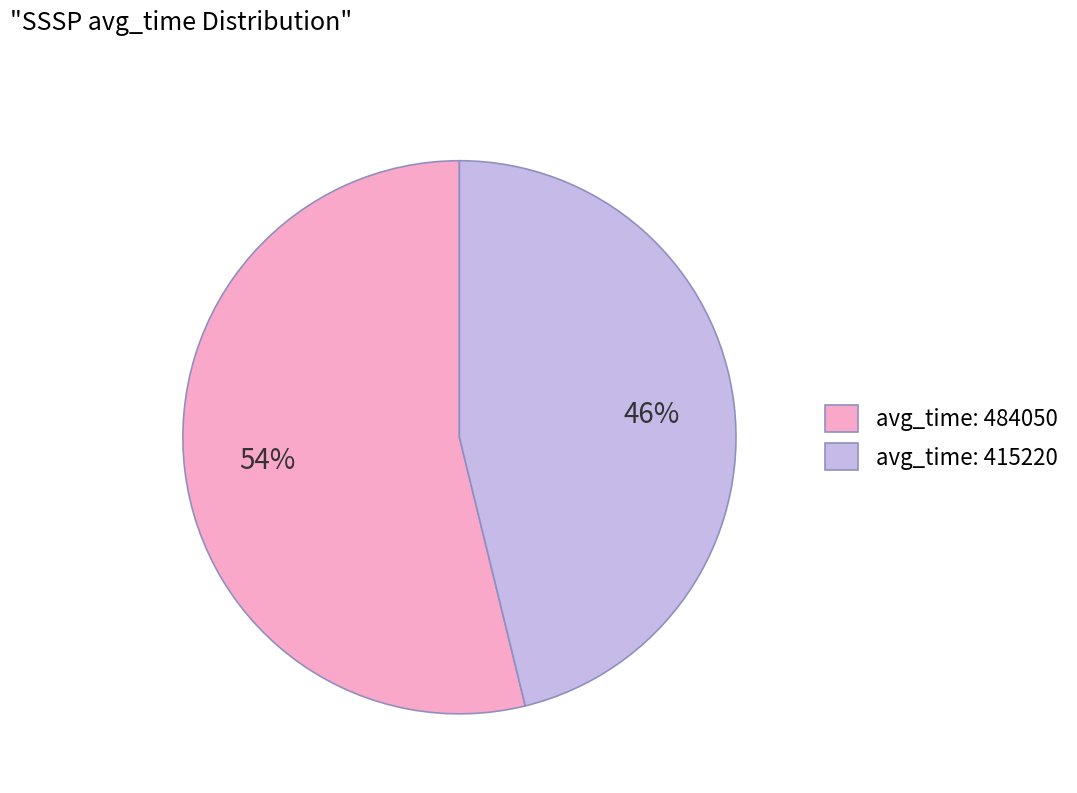

What percentage is the avg_time: 484050 slice, to the nearest percent?

54%